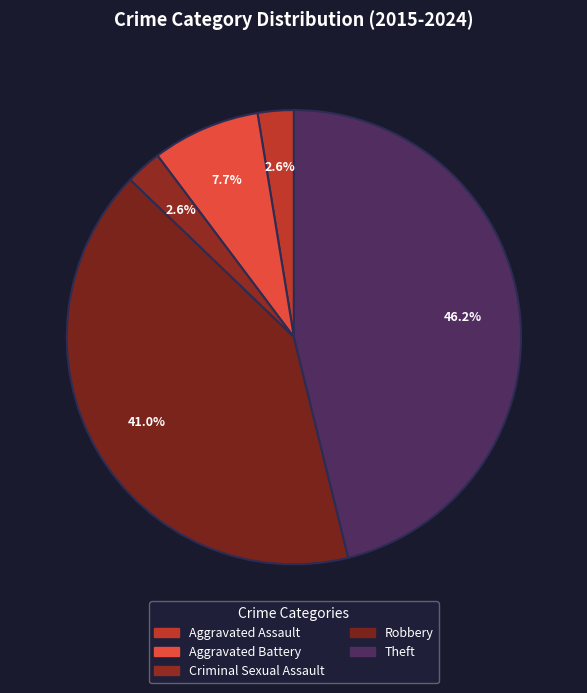

What is the largest slice in the pie chart?

Theft